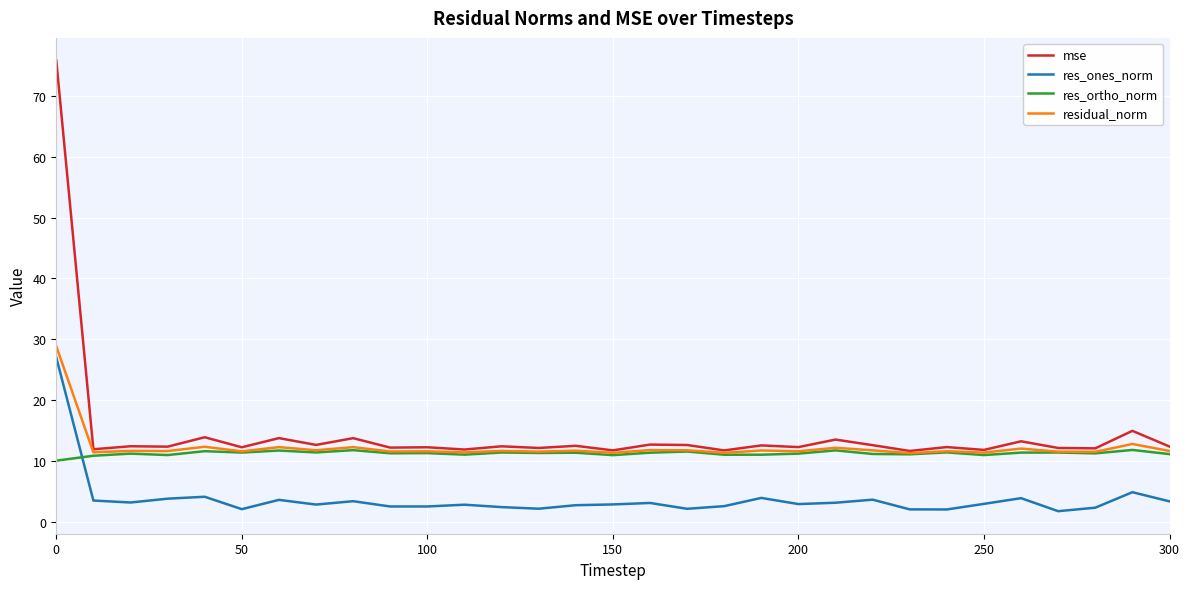

Which series has the widest spread of values?

mse